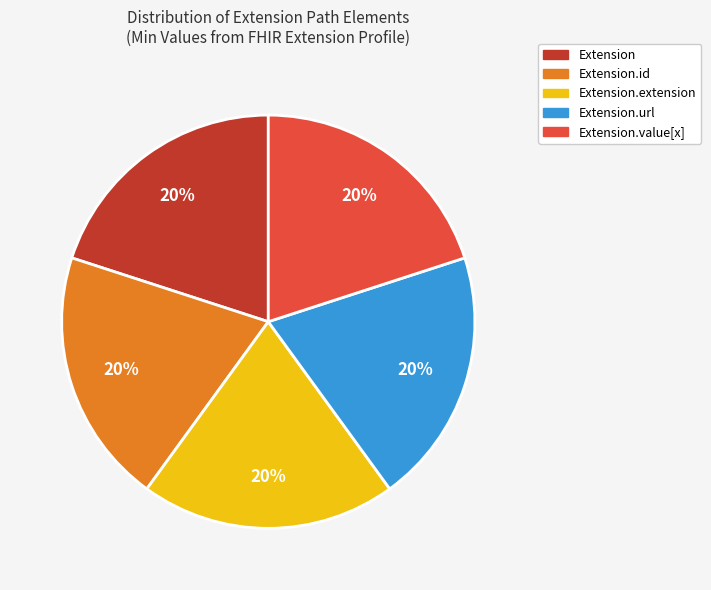

To the nearest percent, what is the average slice percentage?

20%